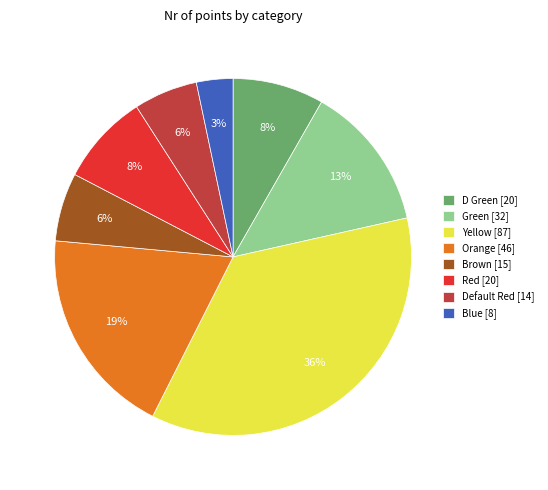

Is Default Red the majority of the pie?

No